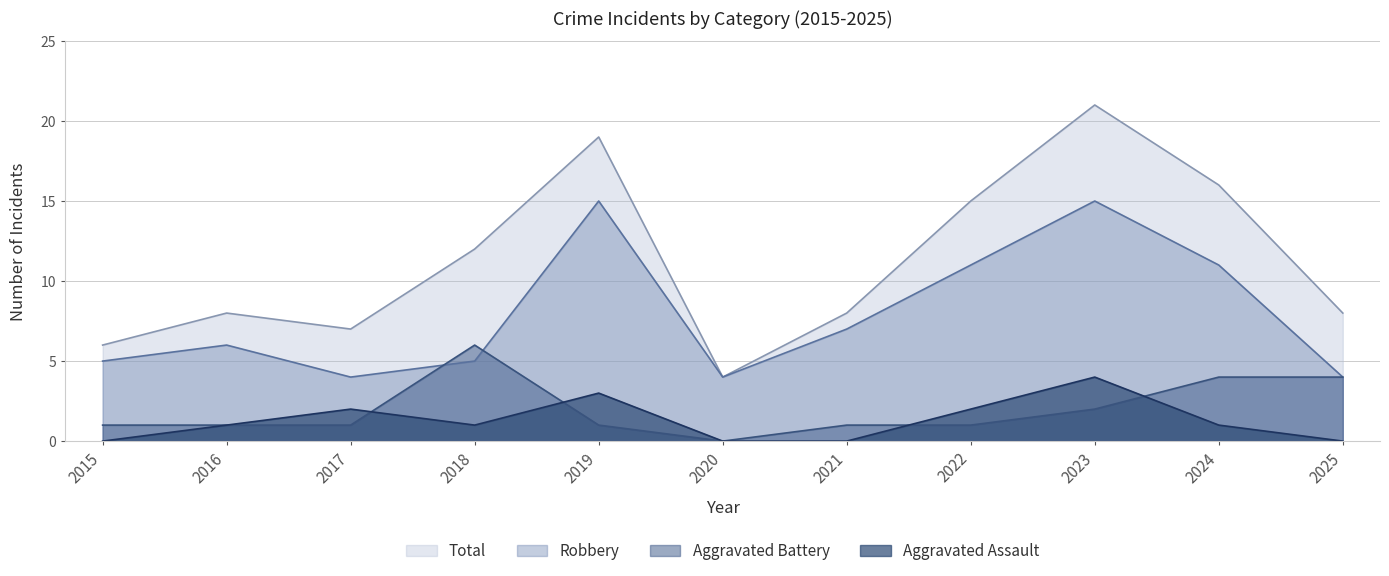

What is the total value across all series at 2016?

16